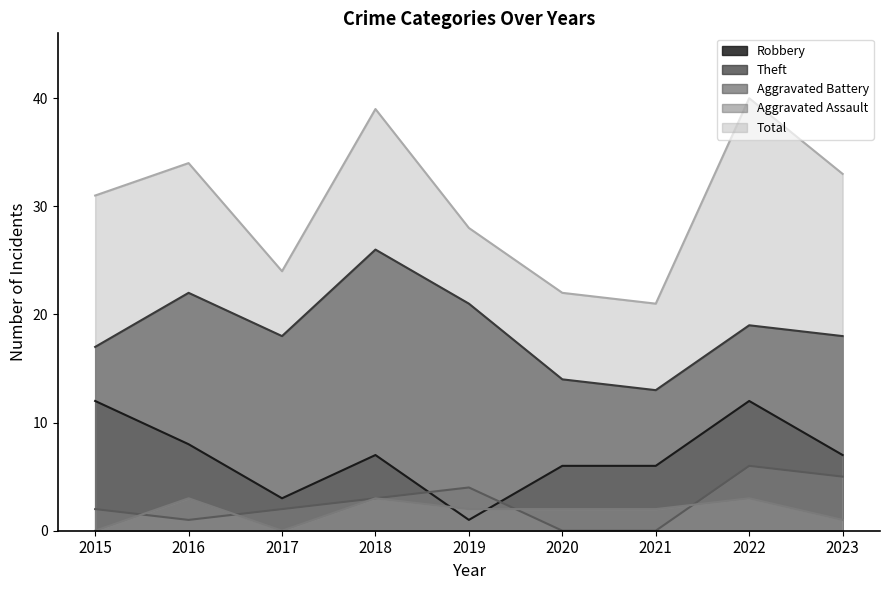

What are all the series names shown in the legend?

Robbery, Theft, Aggravated Battery, Aggravated Assault, Total